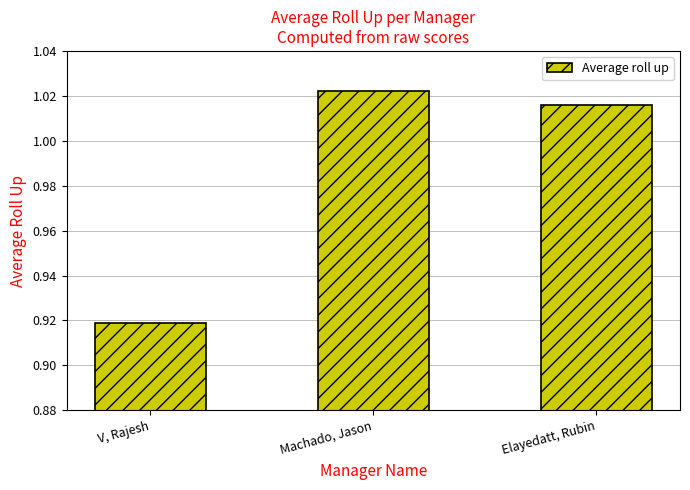

What is the sum of all values?

3.0